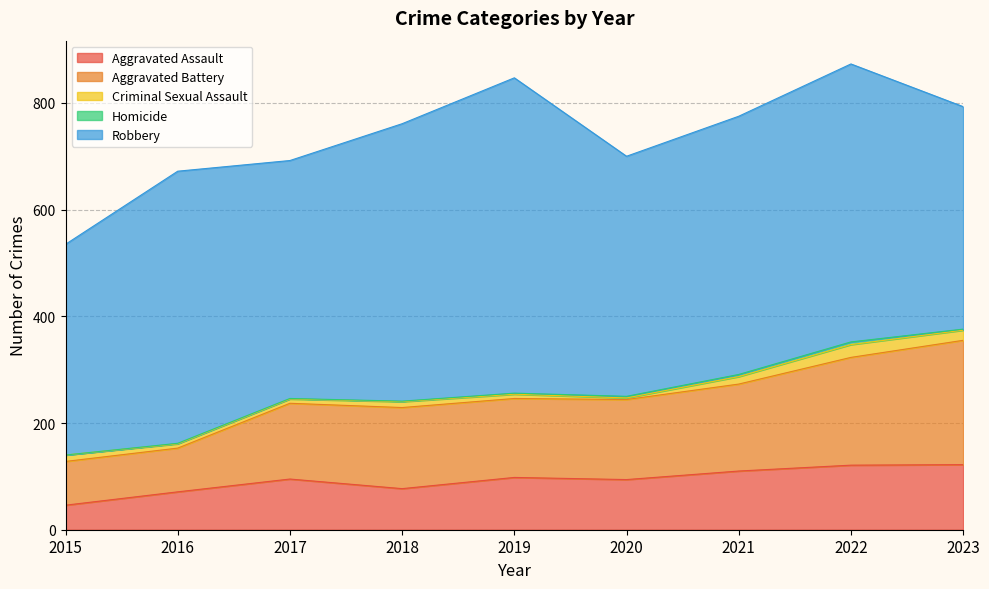

What is the average value of the Robbery series?

482